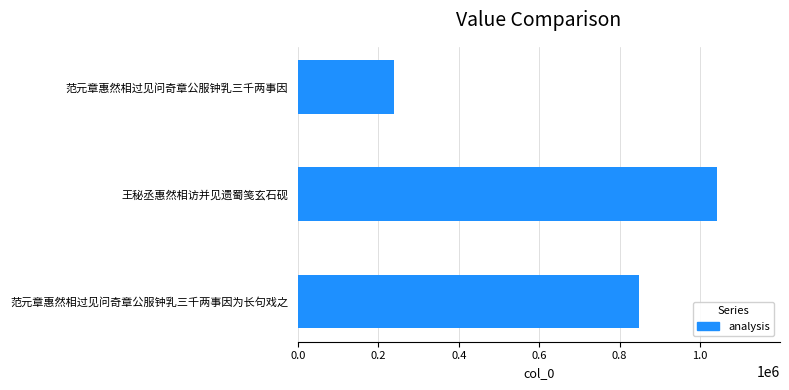

What is the minimum value shown in the chart?

237857